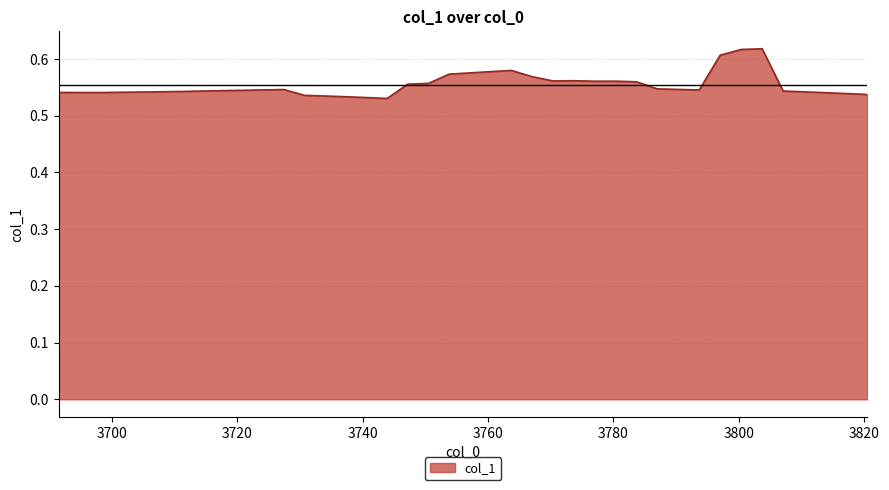

What is the value of the 21st point from the left?

0.6